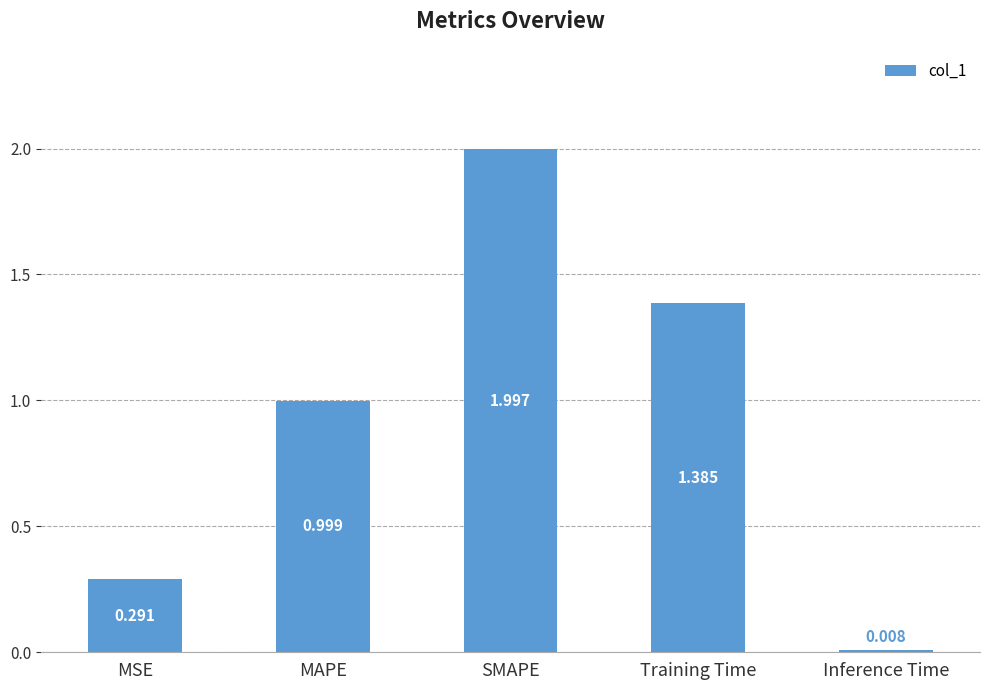

What is the label of the 4th bar from the right?

MAPE